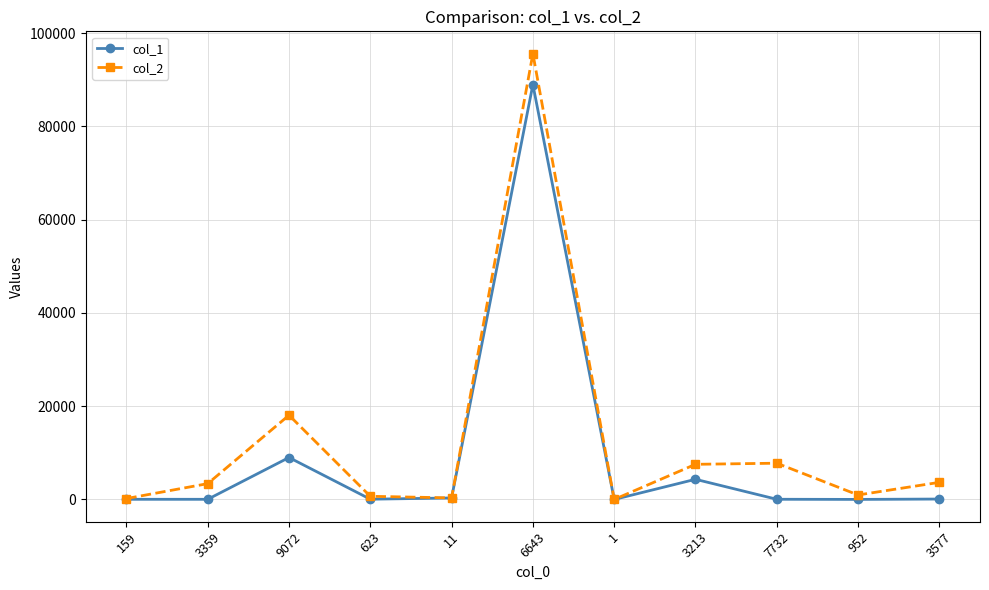

What is the maximum value for col_2?

95585